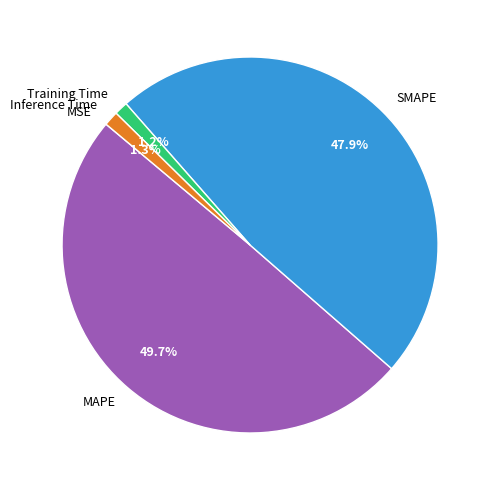

How much of the chart is everything except Inference Time?

98.7%